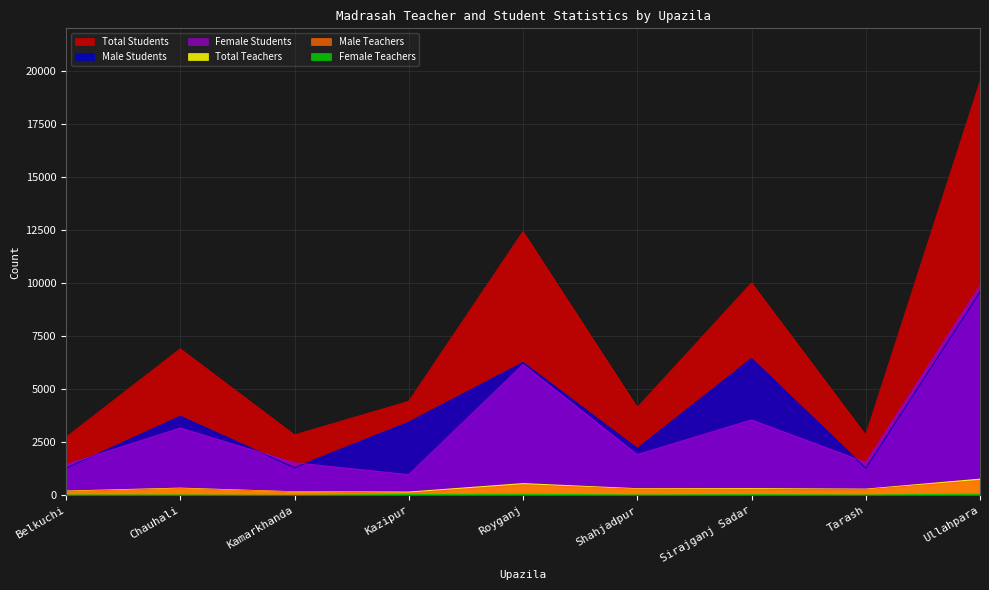

What is the highest value of the Male Students series?

9585